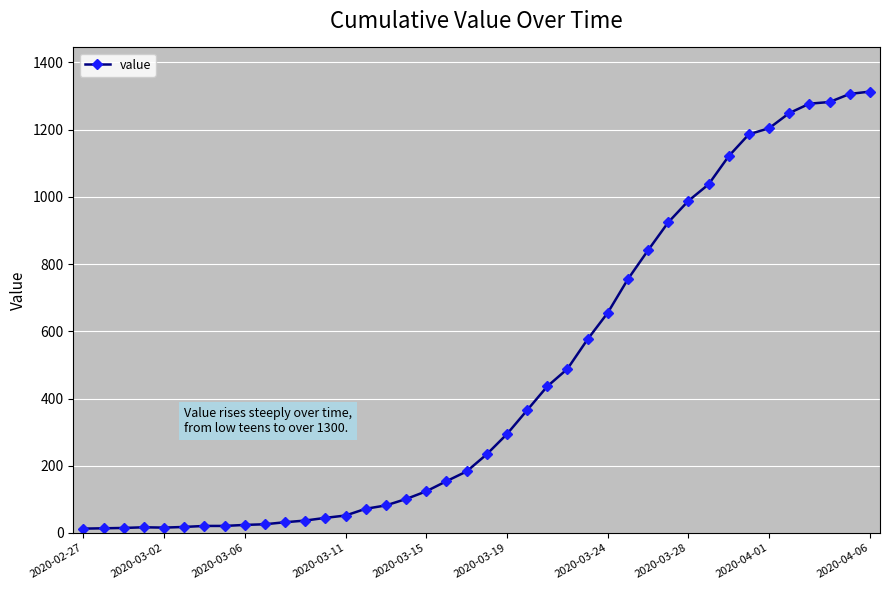

What is the sum of all values?

18598